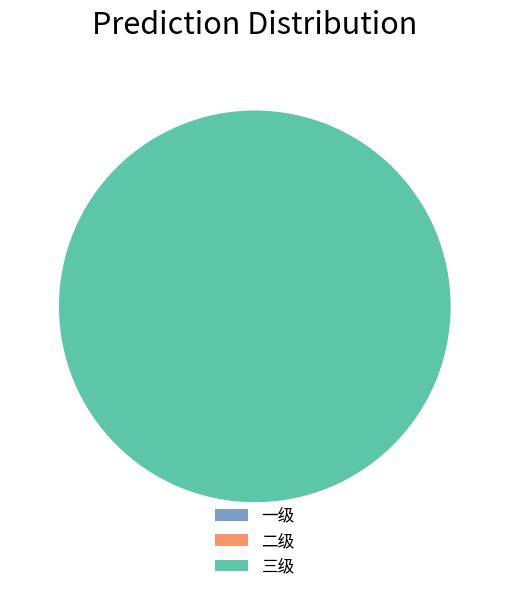

The 三级 slice represents 100% of the pie. True or false?

True